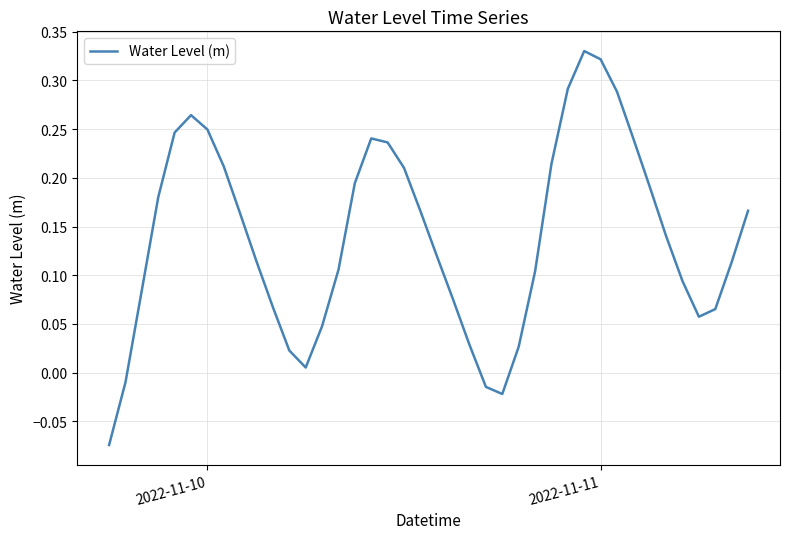

How many values are below zero?

4